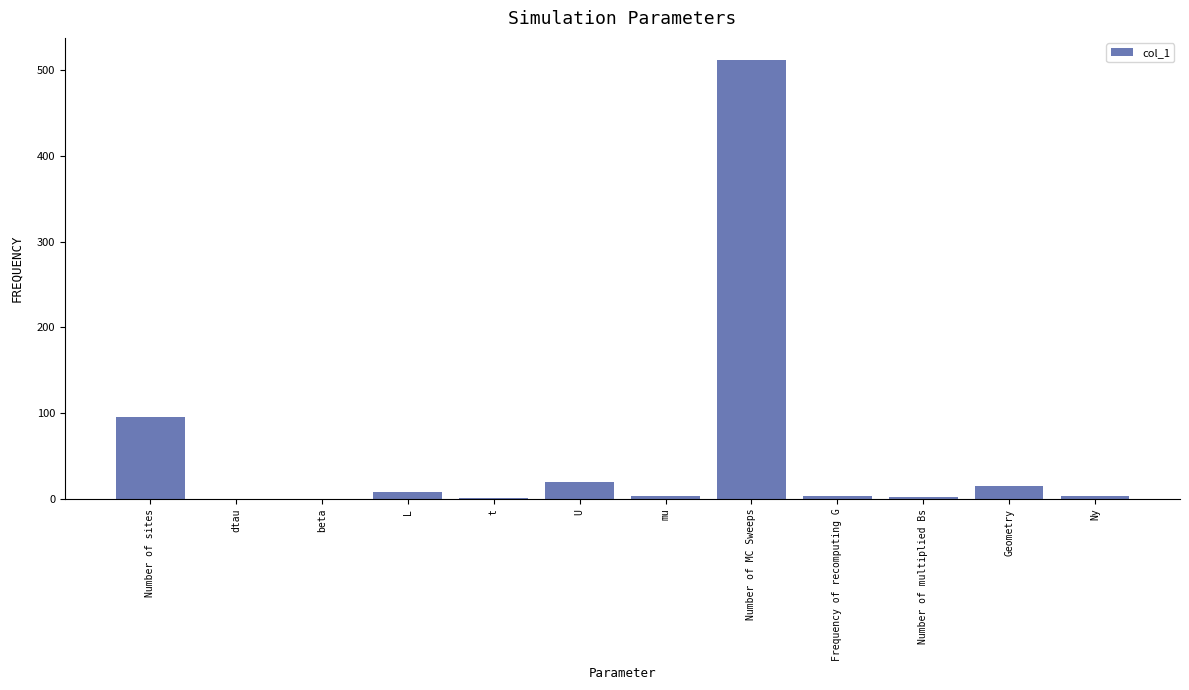

Which label corresponds to the largest value in the chart?

Number of MC Sweeps